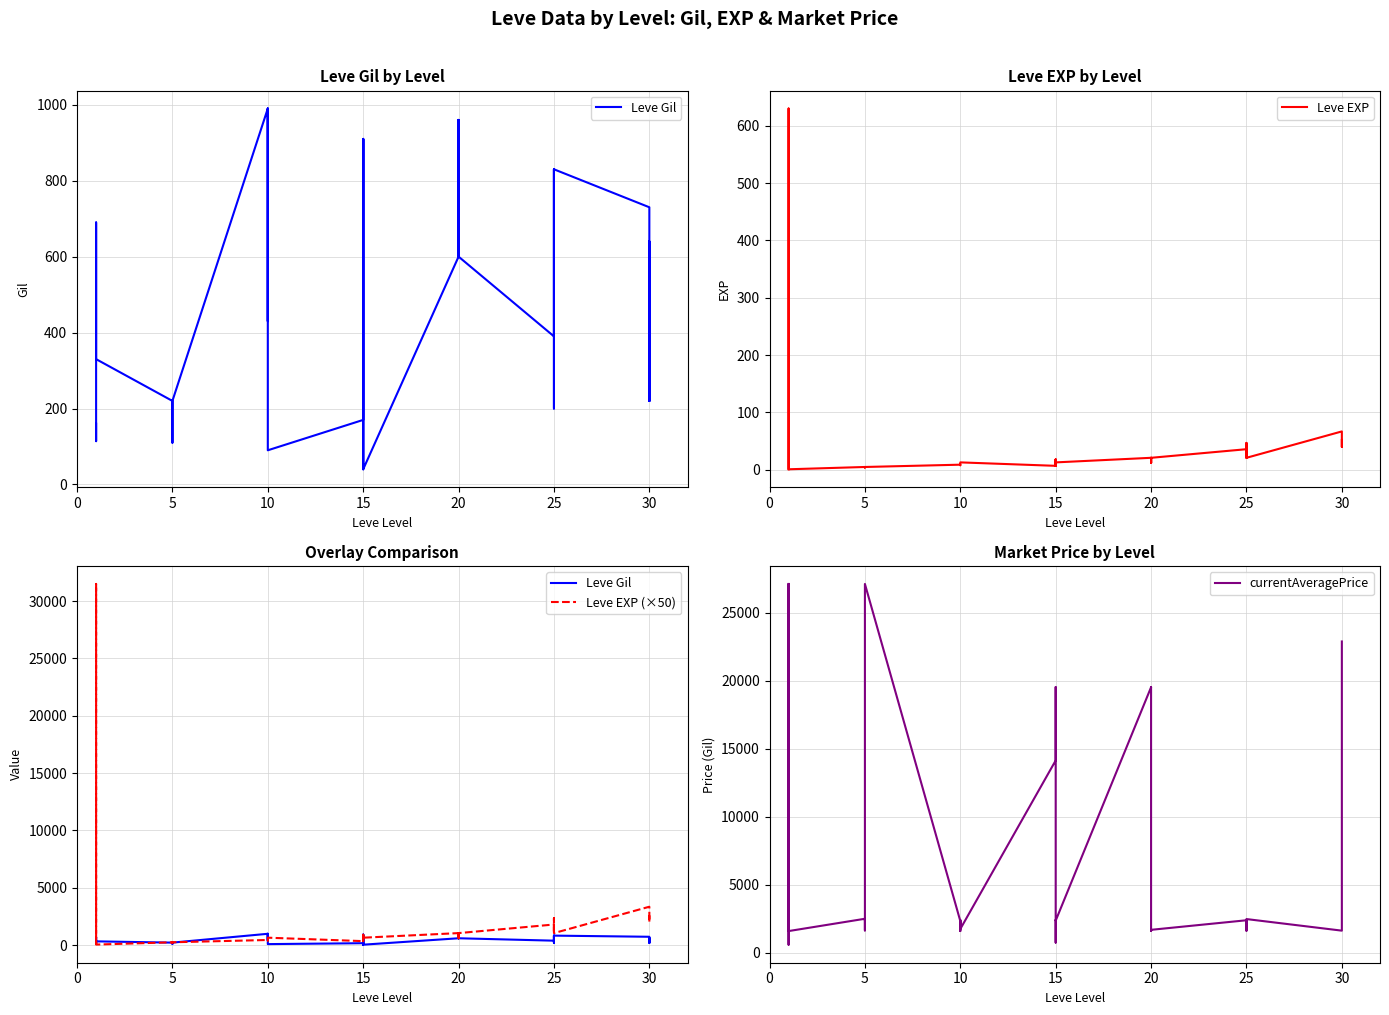

True or false: Leve Gil and currentAveragePrice intersect in this chart.

False